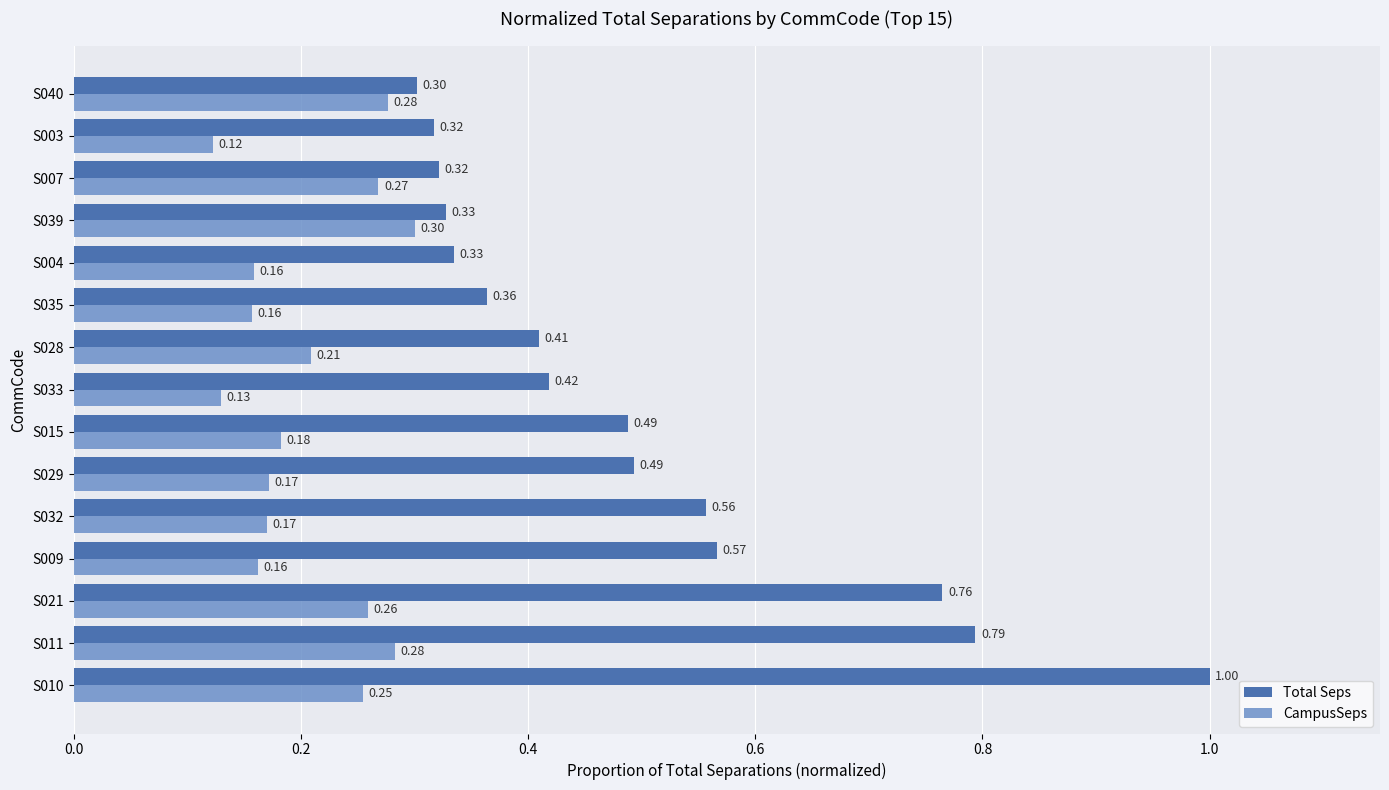

At how many categories does at least one series exceed 0?

15